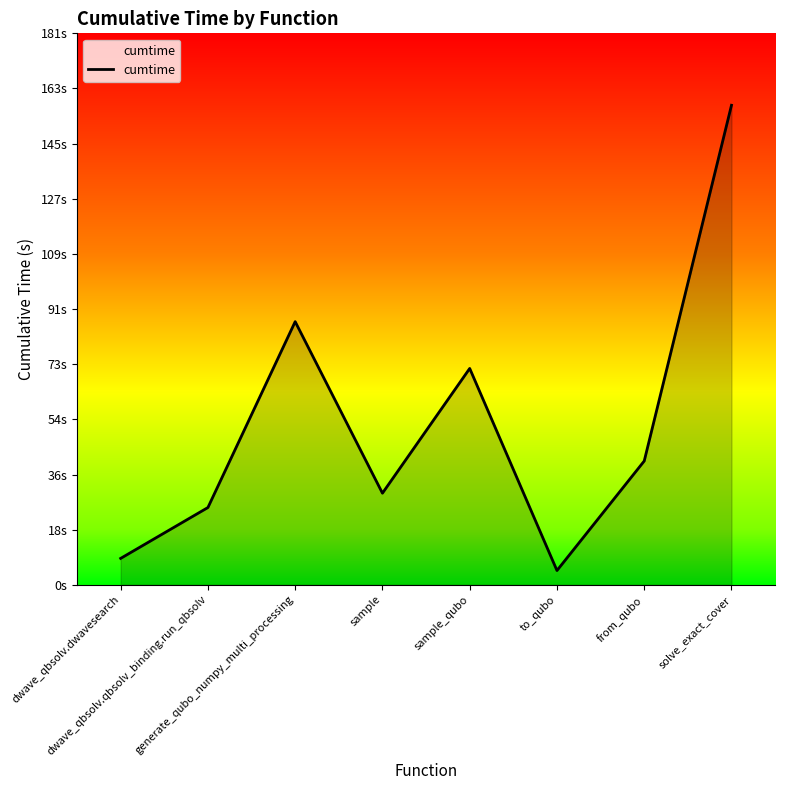

What is the change in value from to_qubo to solve_exact_cover?

+153.0